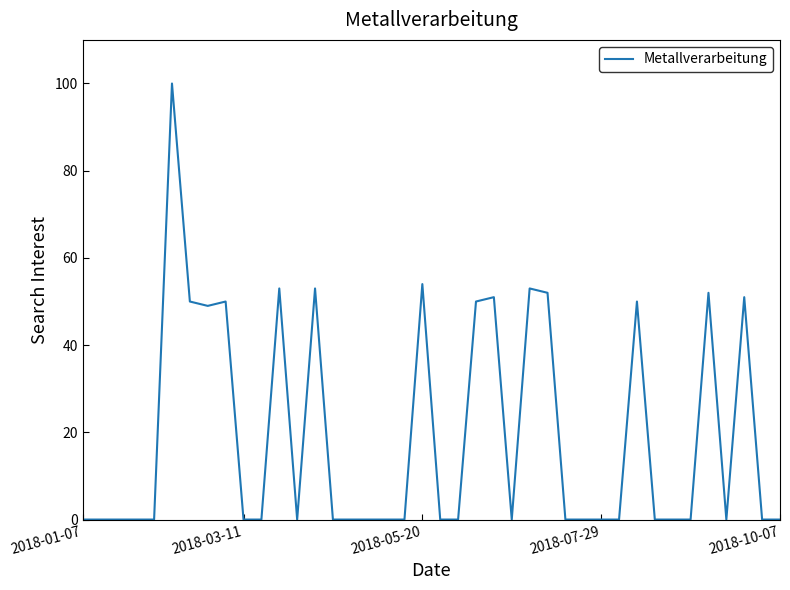

What is the difference between the maximum and minimum values?

100